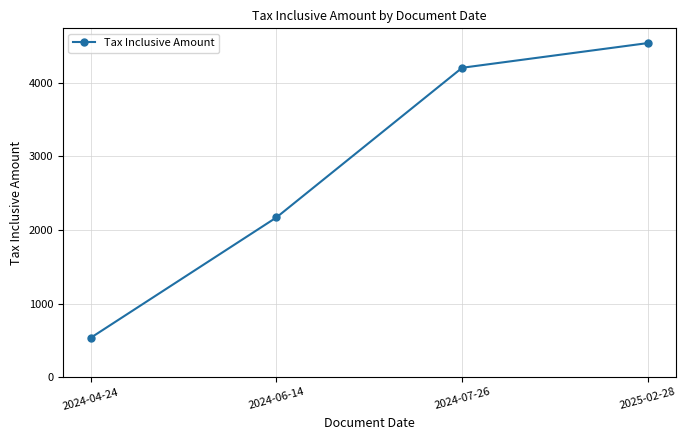

What is the sum of all values?

11451.8